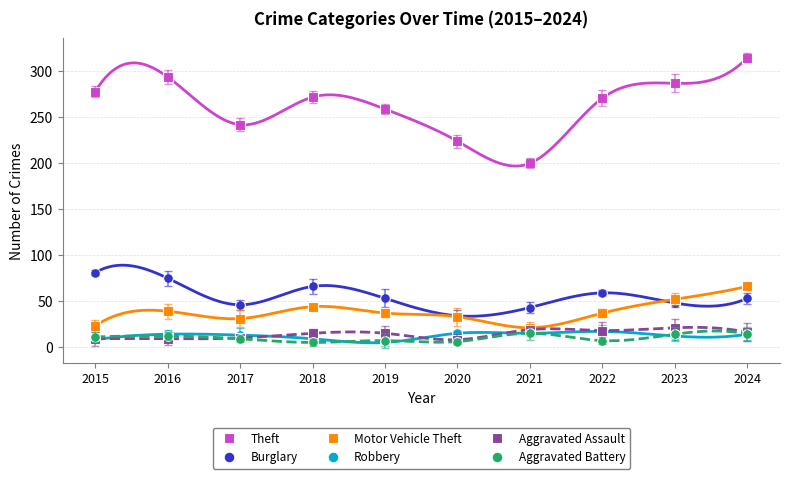

List the series in order of their peak value, highest first.

Theft, Burglary, Motor Vehicle Theft, Aggravated Assault, Robbery, Aggravated Battery